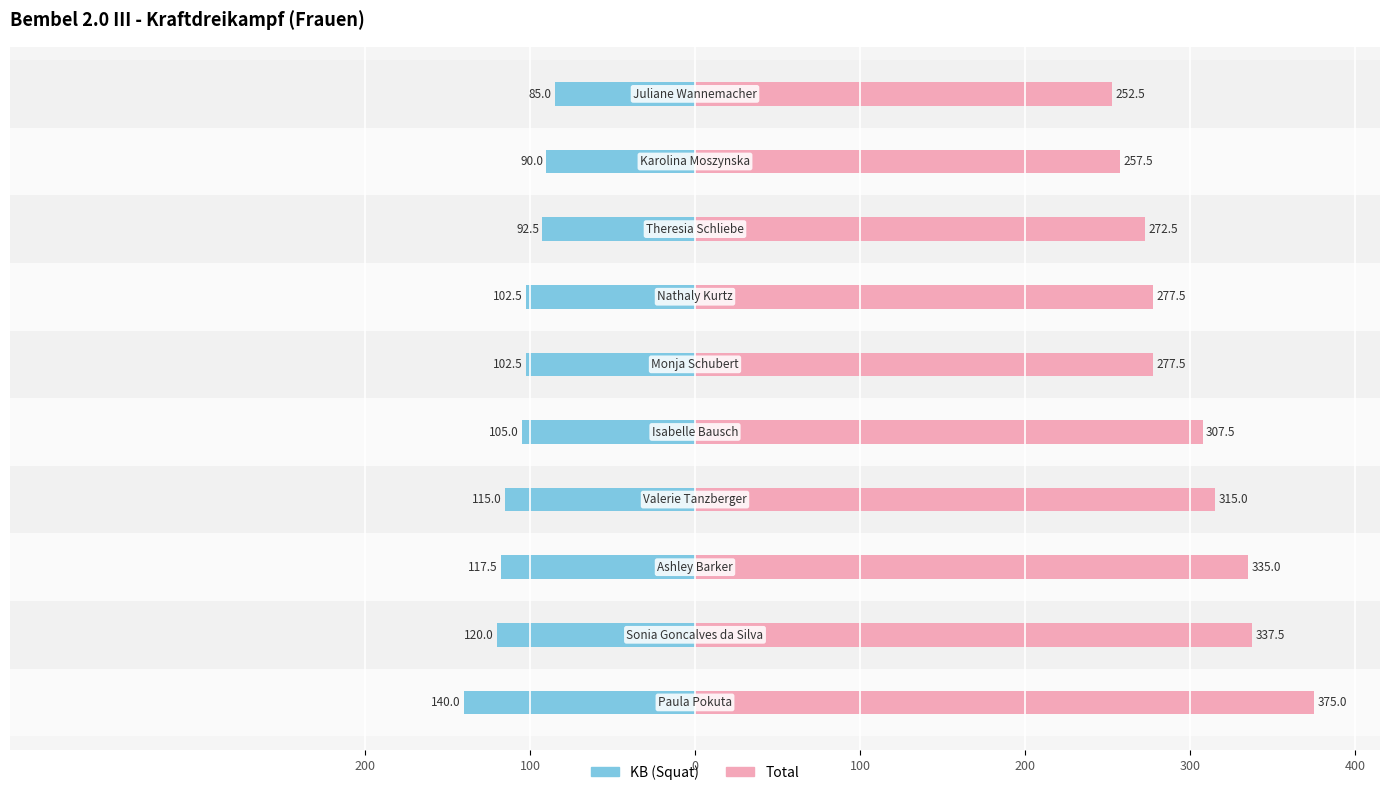

What are all the series names shown in the legend?

KB (Squat), Total